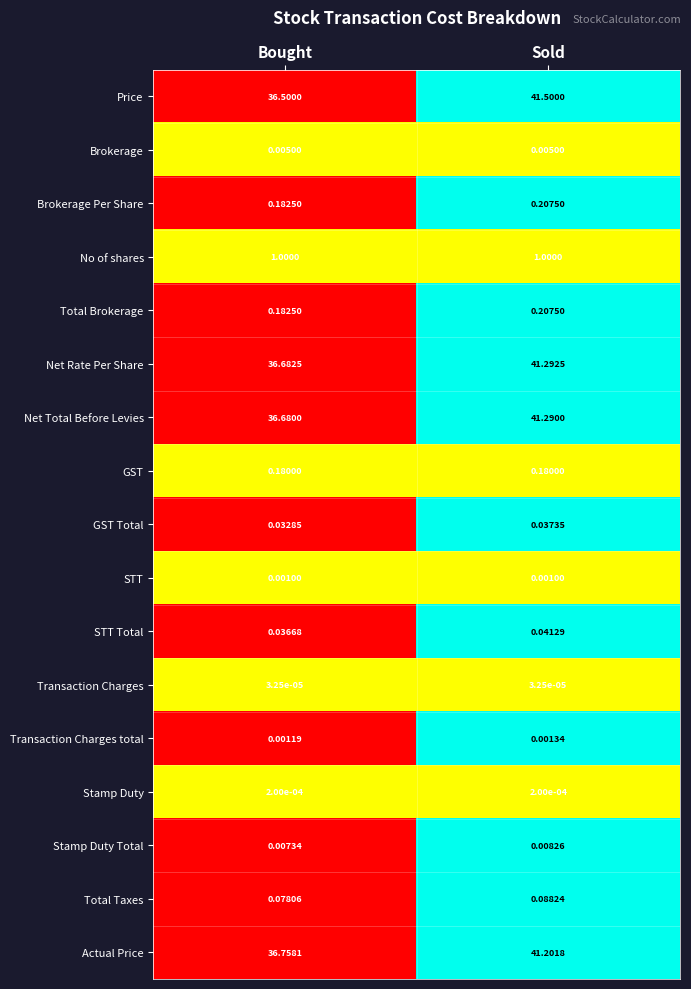

Rank the categories by GST Total value from lowest to highest.

Bought, Sold